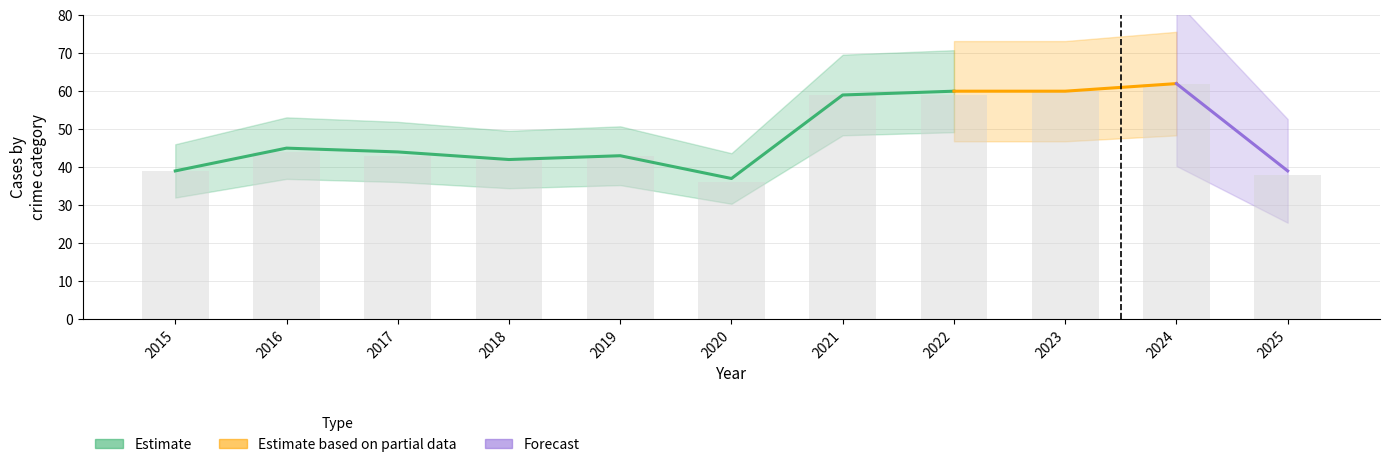

How many groups of bars are there?

11